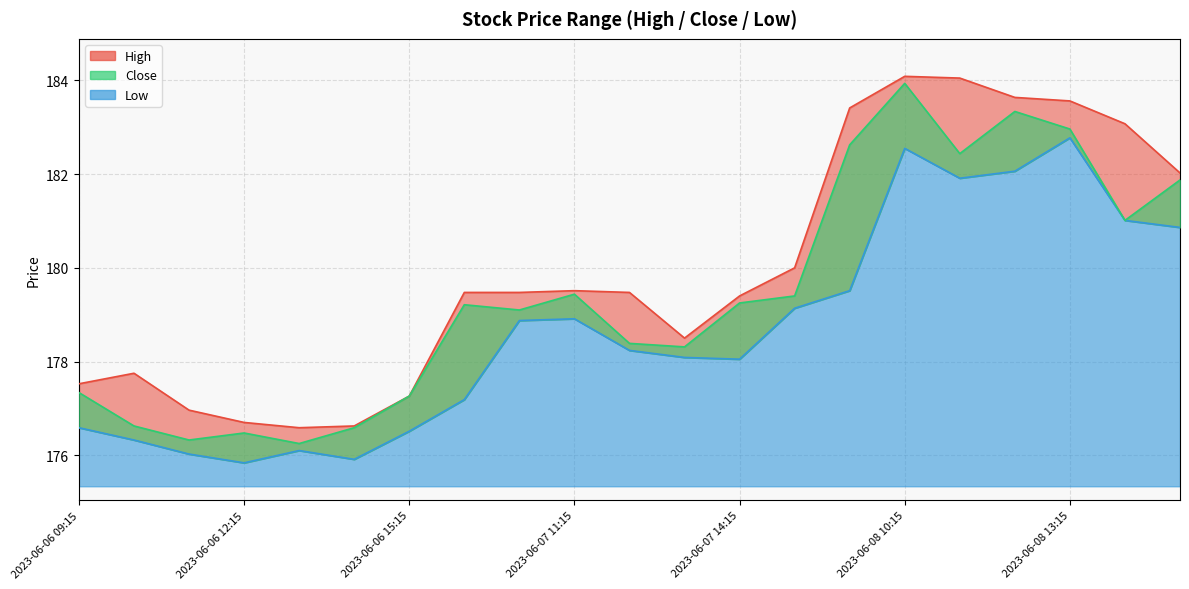

Reading left to right, list all the values displayed in this chart.

High: 177.5	177.8	177.0	176.7	176.6	176.6	177.3	179.5	179.5	179.5	179.5	178.5	179.4	180.0	183.4	184.1	184.0	183.6	183.6	183.1	182.0
Close: 177.3	176.6	176.3	176.5	176.2	176.6	177.3	179.2	179.1	179.4	178.4	178.3	179.2	179.4	182.6	183.9	182.4	183.3	183.0	181.0	181.9
Low: 176.6	176.3	176.0	175.8	176.1	175.9	176.5	177.2	178.9	178.9	178.2	178.1	178.0	179.1	179.5	182.5	181.9	182.1	182.8	181.0	180.9